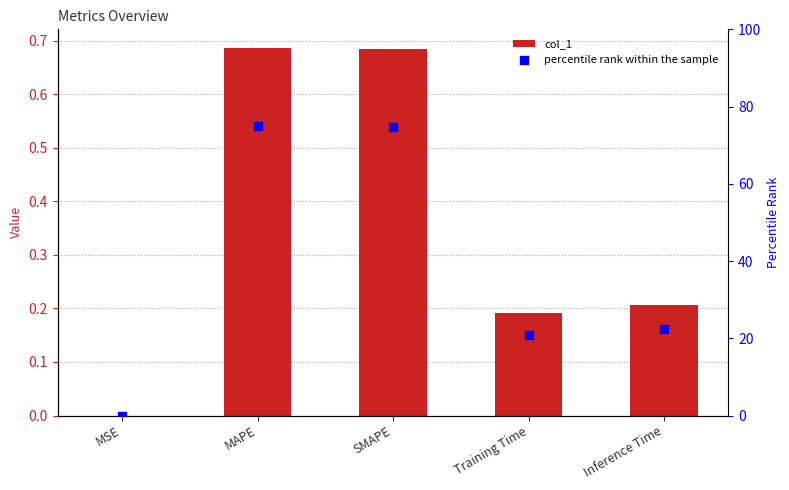

What is the total value across all series at Inference Time?

22.7